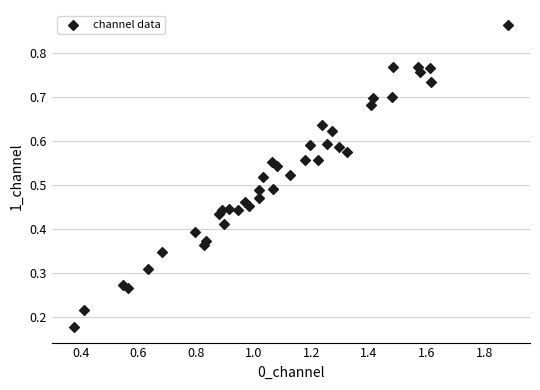

What is the range of X values (max minus min)?

1.5